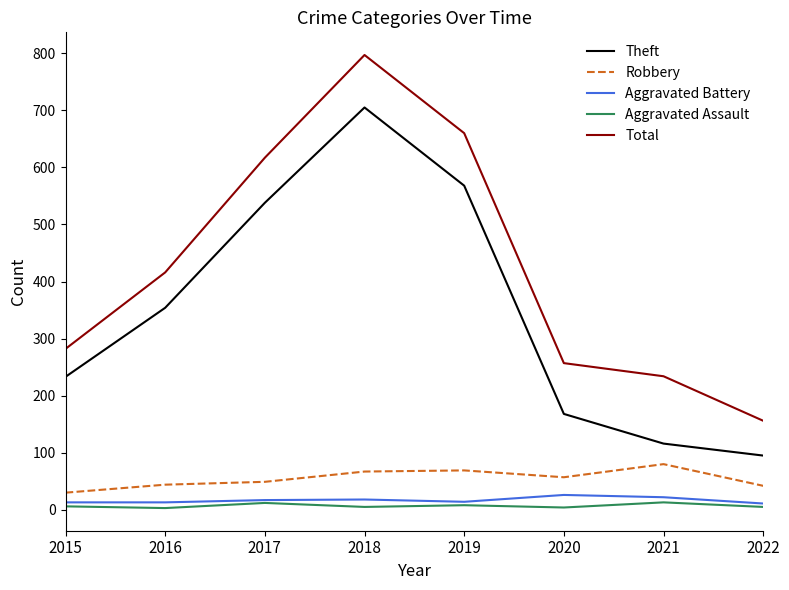

What are all the series names shown in the legend?

Theft, Robbery, Aggravated Battery, Aggravated Assault, Total